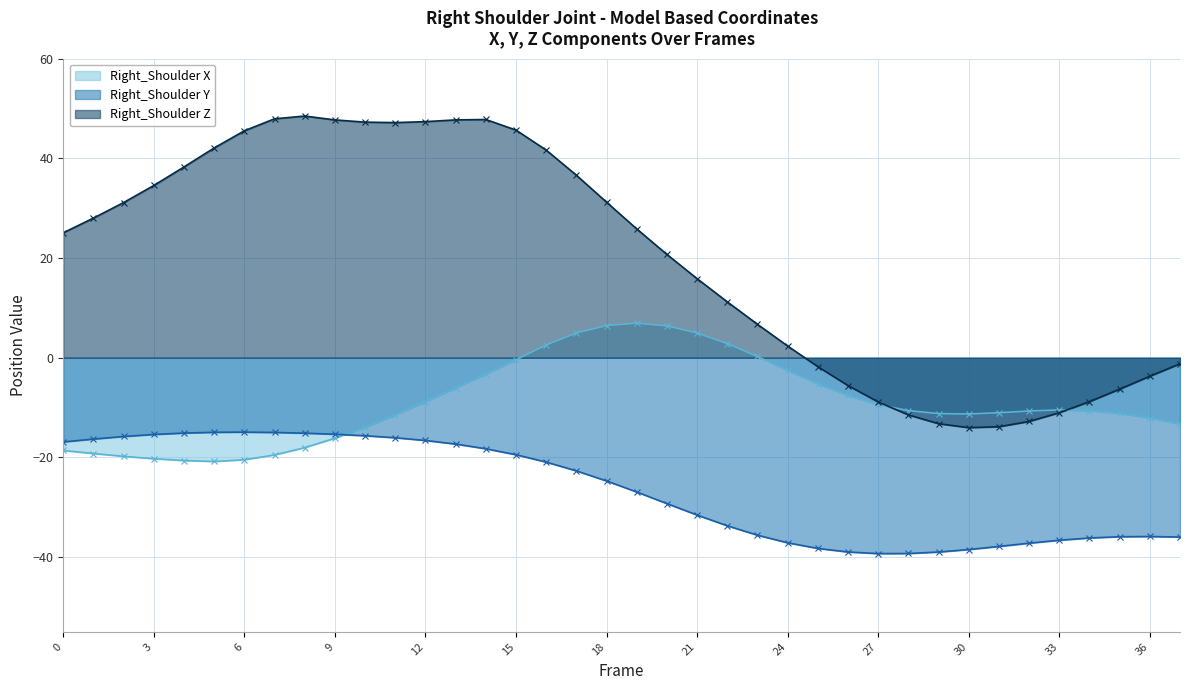

The value of Right_Shoulder X at 30 is -11.3. True or false?

True